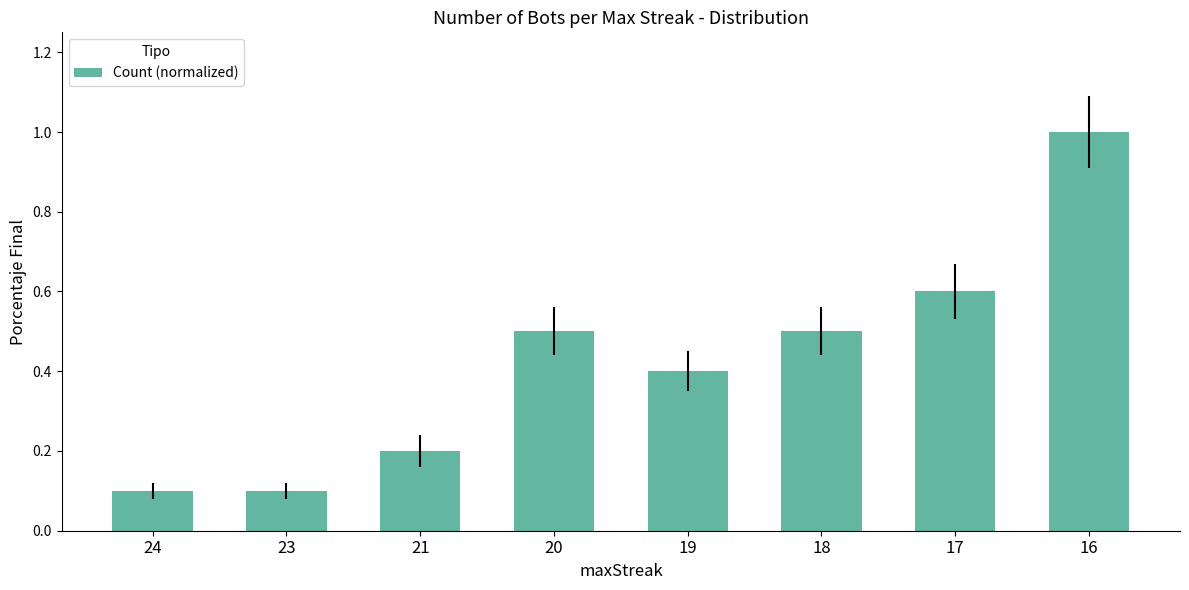

What is the difference between the maximum and minimum values?

0.9